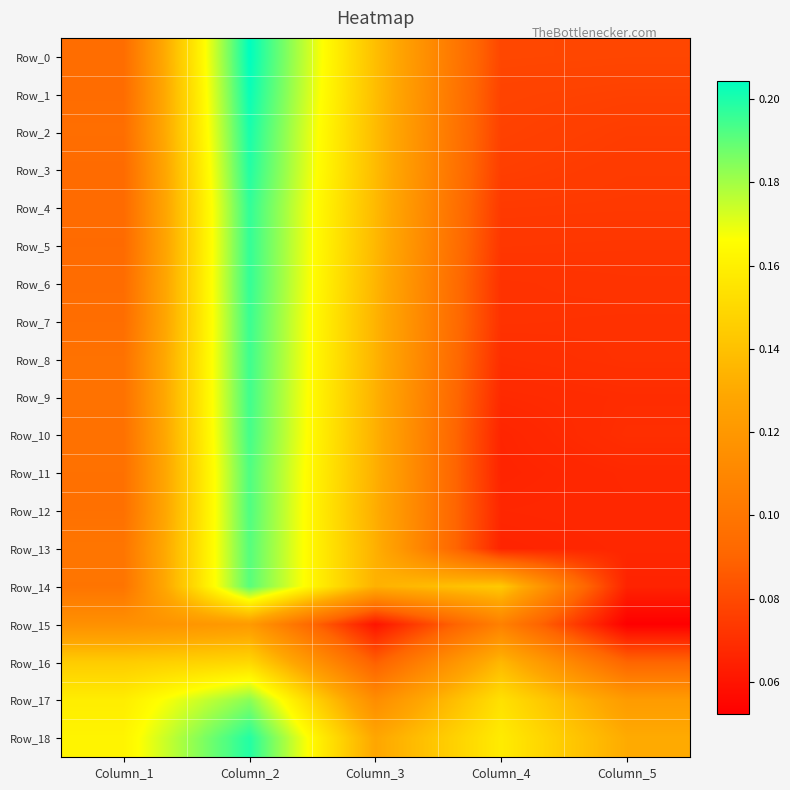

At which category does the chart reach its peak across all series?

Column_2